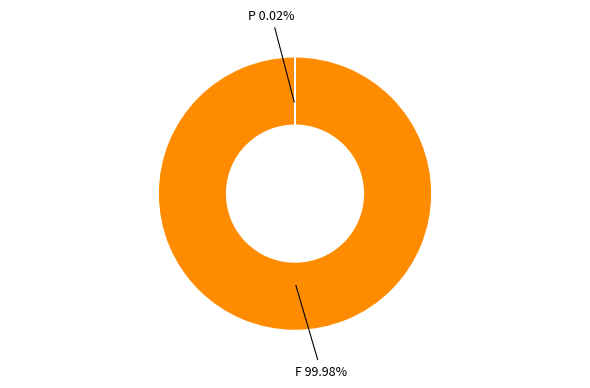

Which category has the biggest portion of the pie?

F